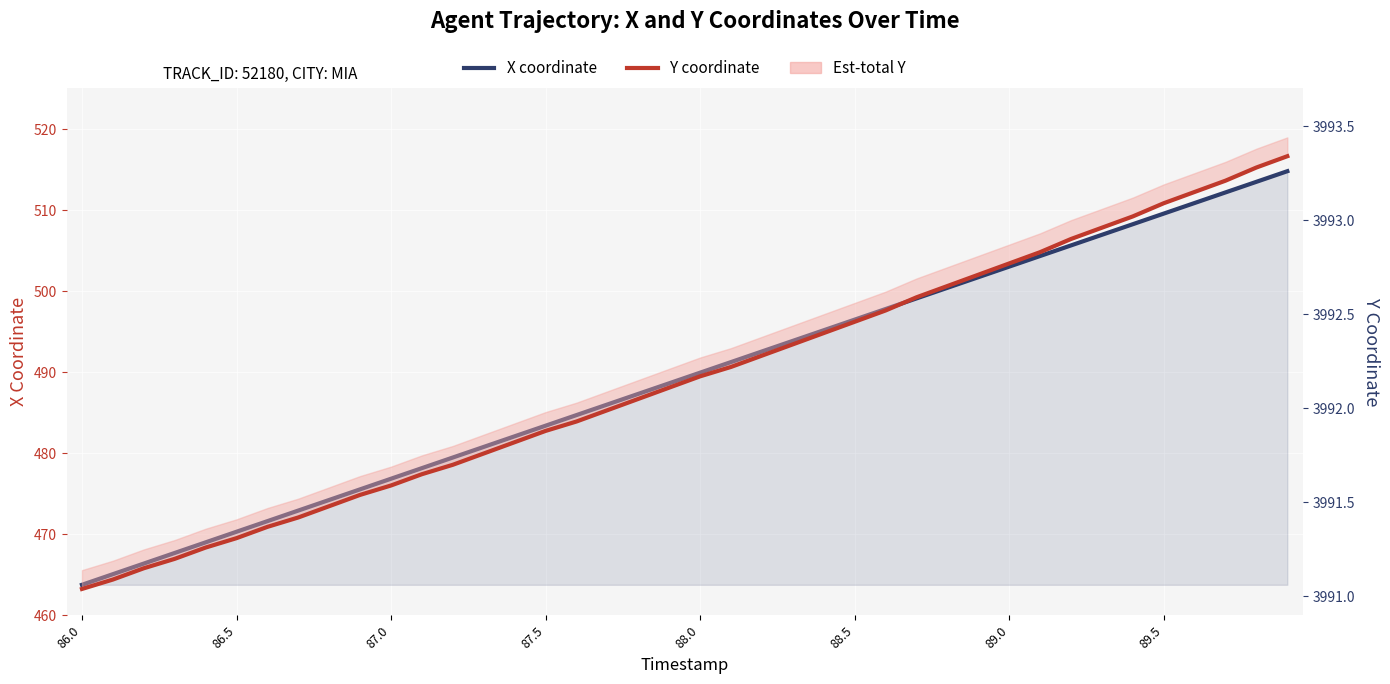

Which series has the largest range (max minus min)?

X coordinate